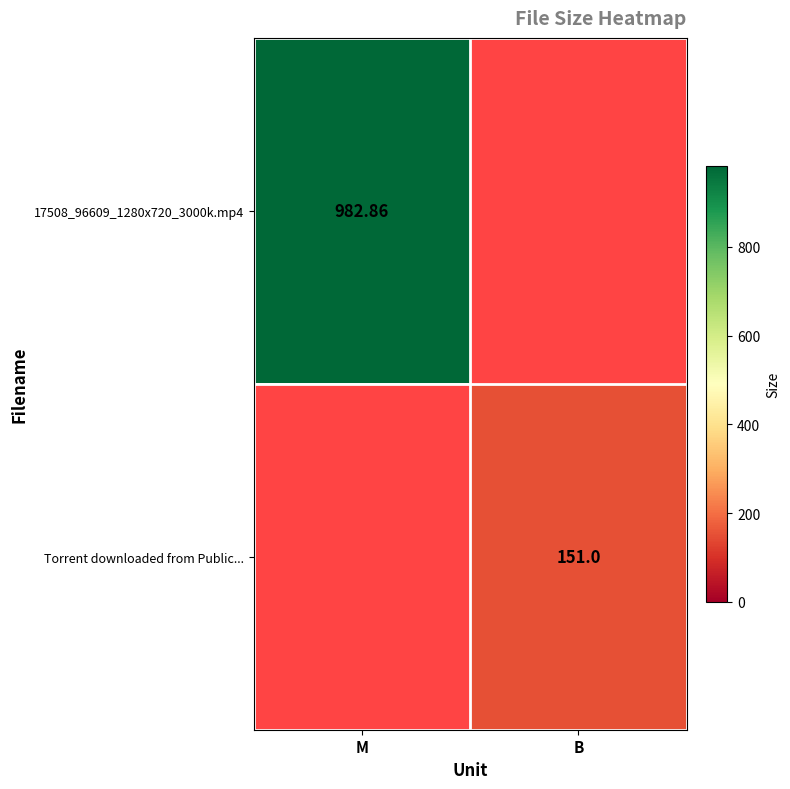

How many distinct data groups are displayed?

2